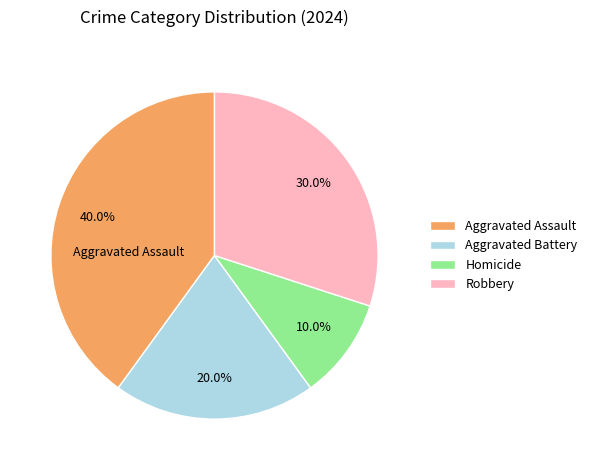

Is it true that Robbery is 39% of the pie?

False